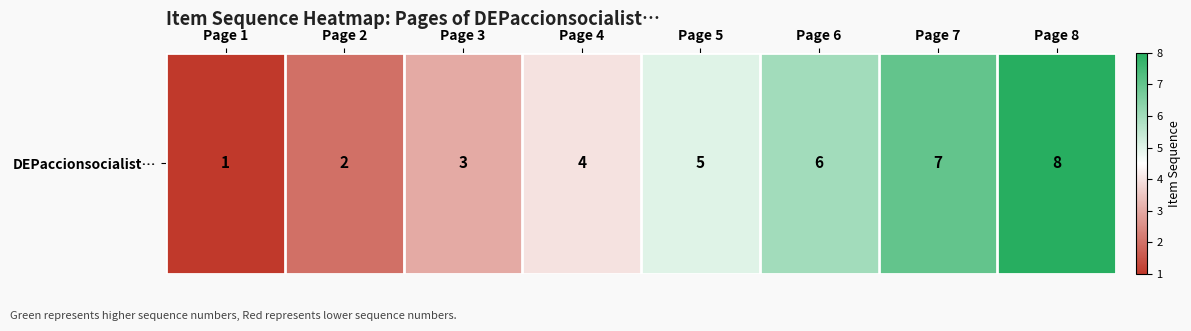

Between Page 3 and Page 6, which is larger?

Page 6